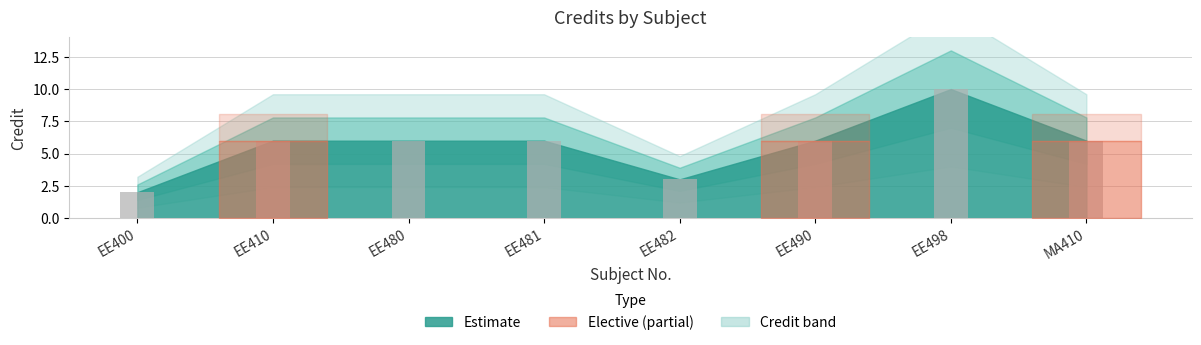

True or false: the data shows 3 at EE480.

False